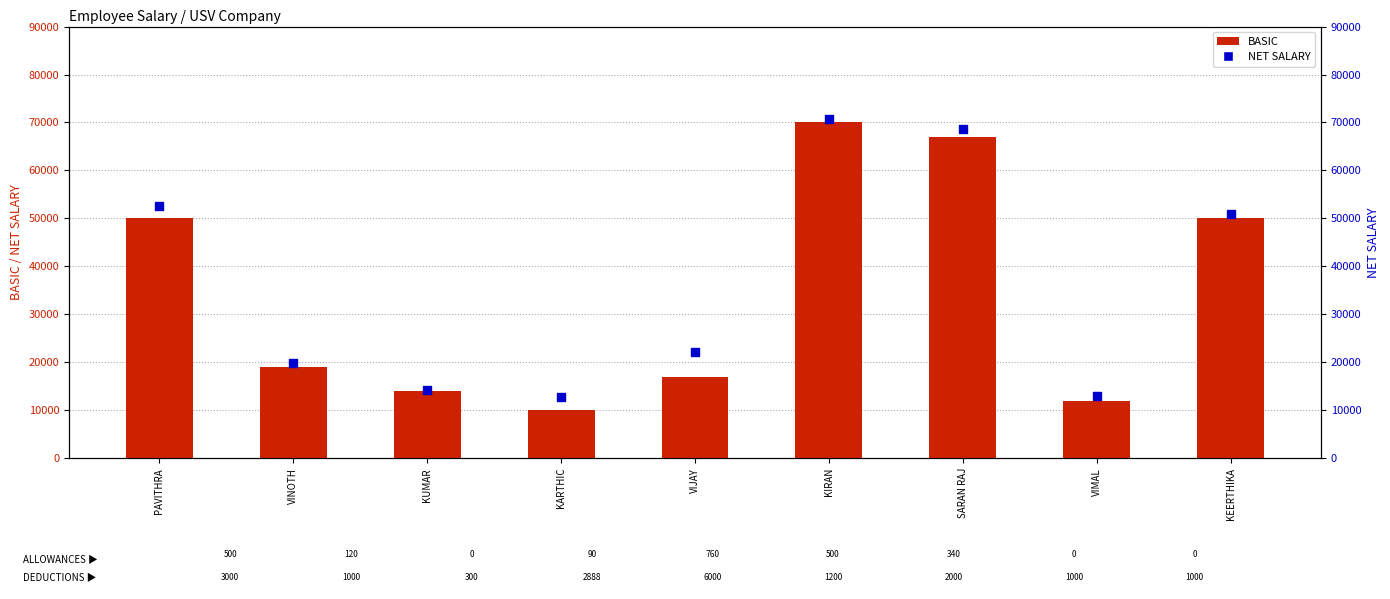

What is the total value across all series at SARAN RAJ?

135660